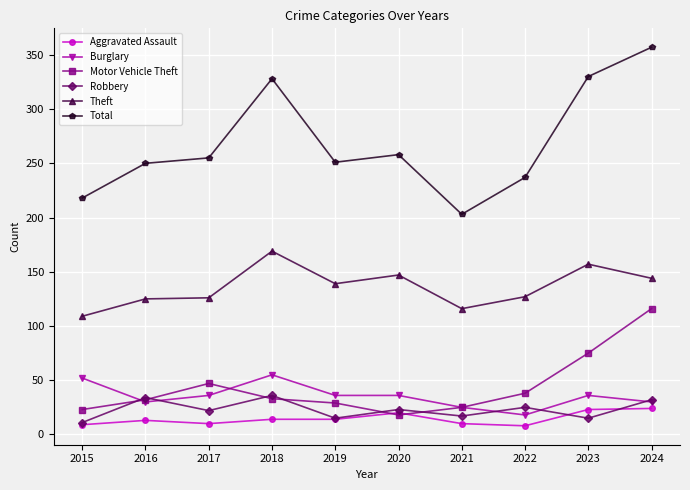

Where is the first local maximum for Robbery?

2016